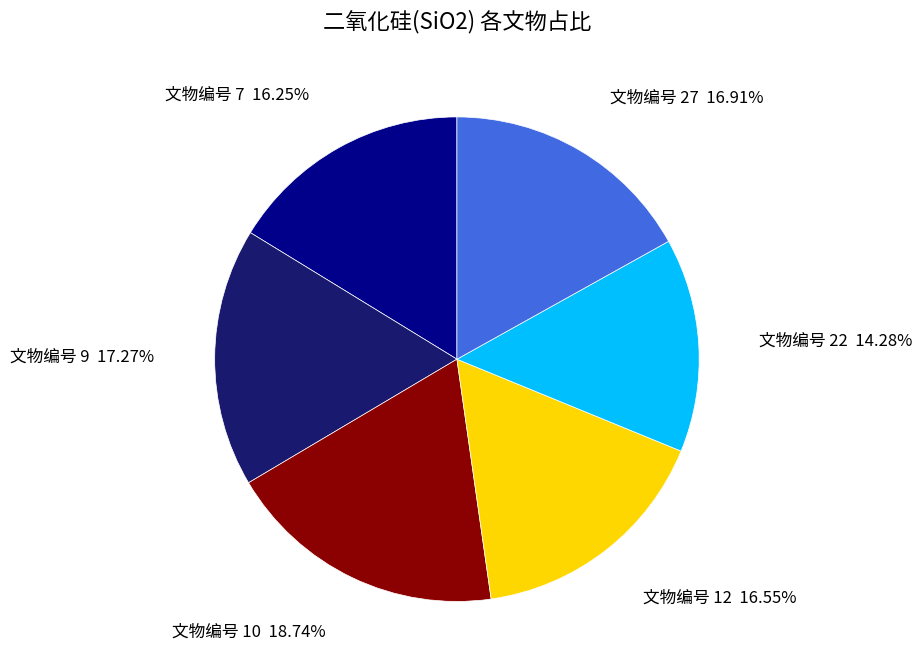

Is there a majority slice in this chart?

No